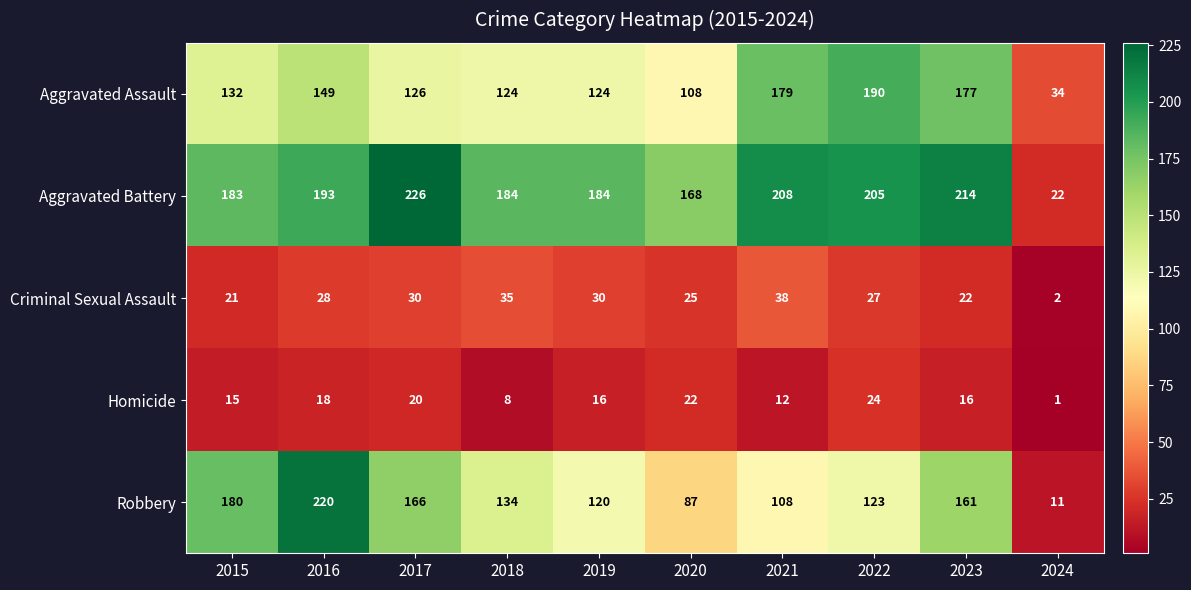

The value of Aggravated Battery at 2016 is 284. True or false?

False